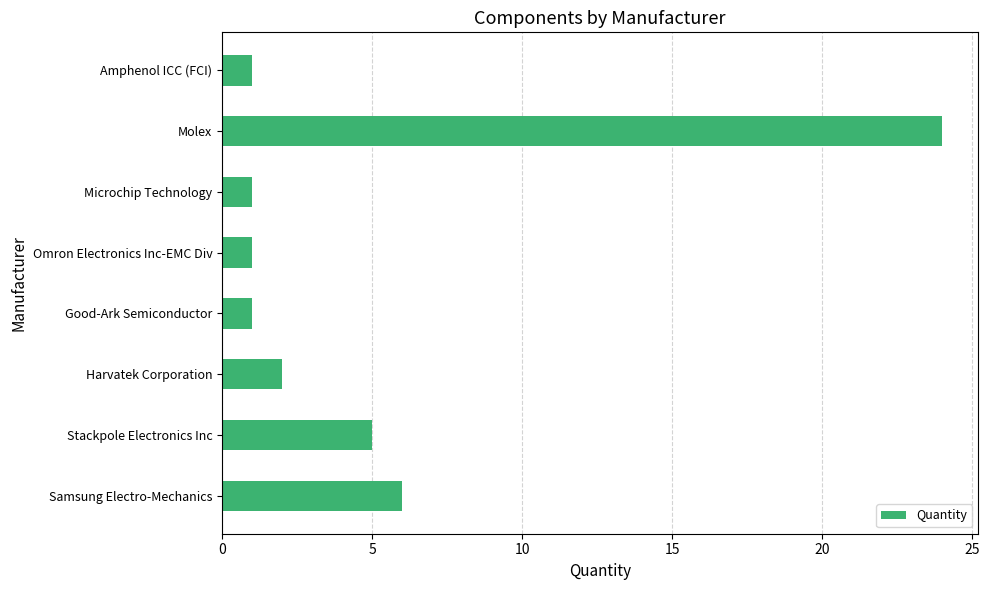

How many data points does each series have?

8